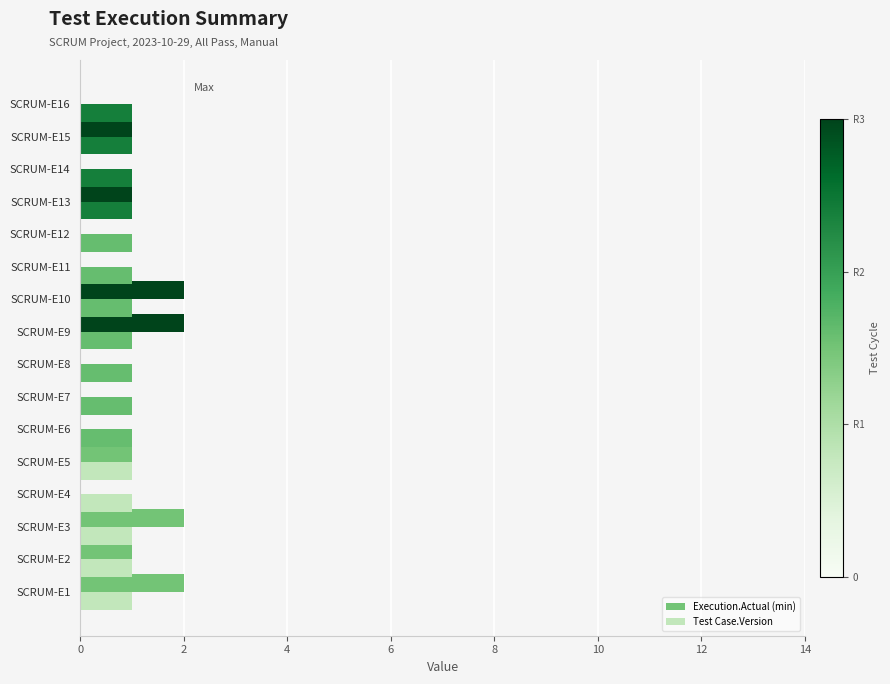

What is the sum of all Execution.Actual (min) values?

12